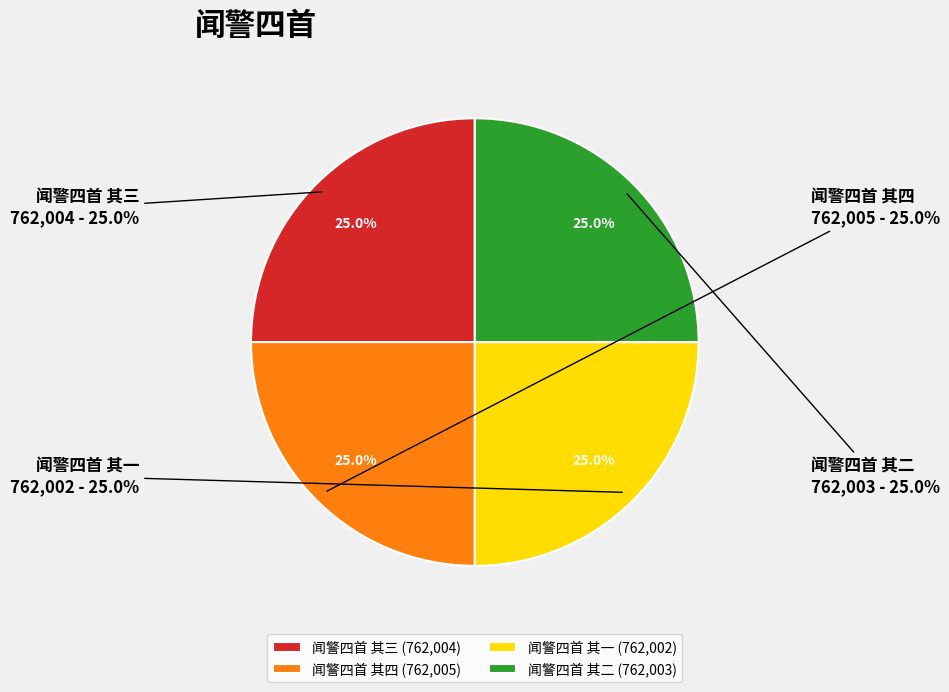

What is the ratio of the value at 闻警四首 其四 to the value at 闻警四首 其一?

1.0